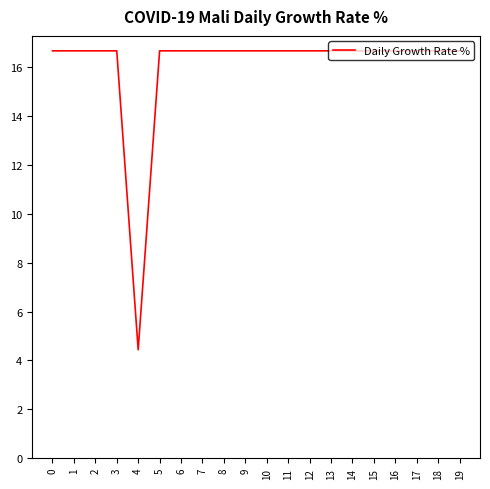

The value at 18 is 16.7. True or false?

True